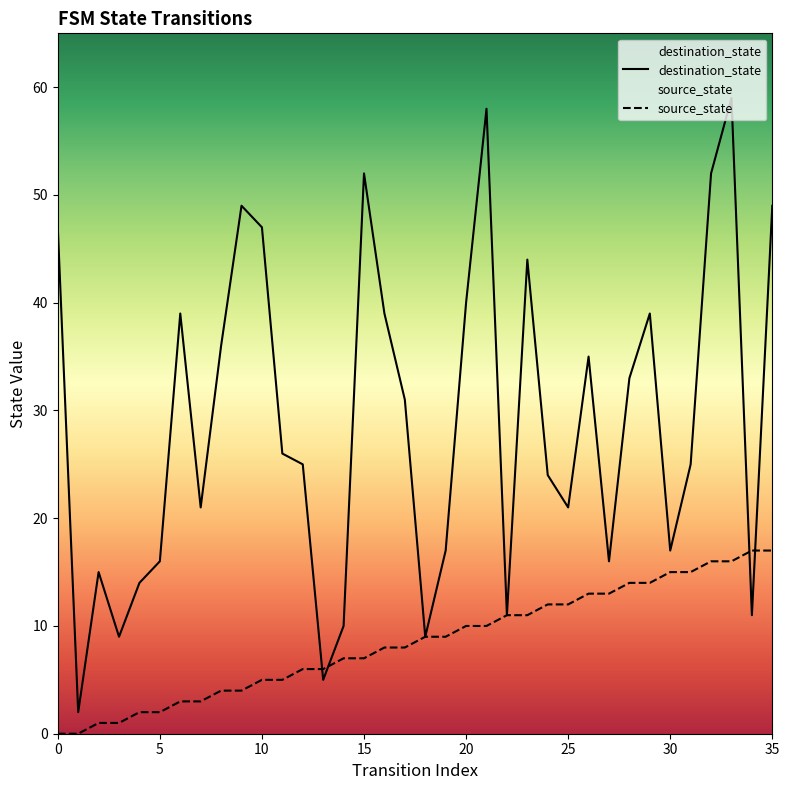

Rank the categories by destination_state value from lowest to highest.

1, 13, 3, 18, 14, 22, 34, 4, 2, 5, 27, 19, 30, 7, 25, 24, 12, 31, 11, 17, 28, 26, 8, 6, 16, 29, 20, 23, 0, 10, 9, 35, 15, 32, 21, 33